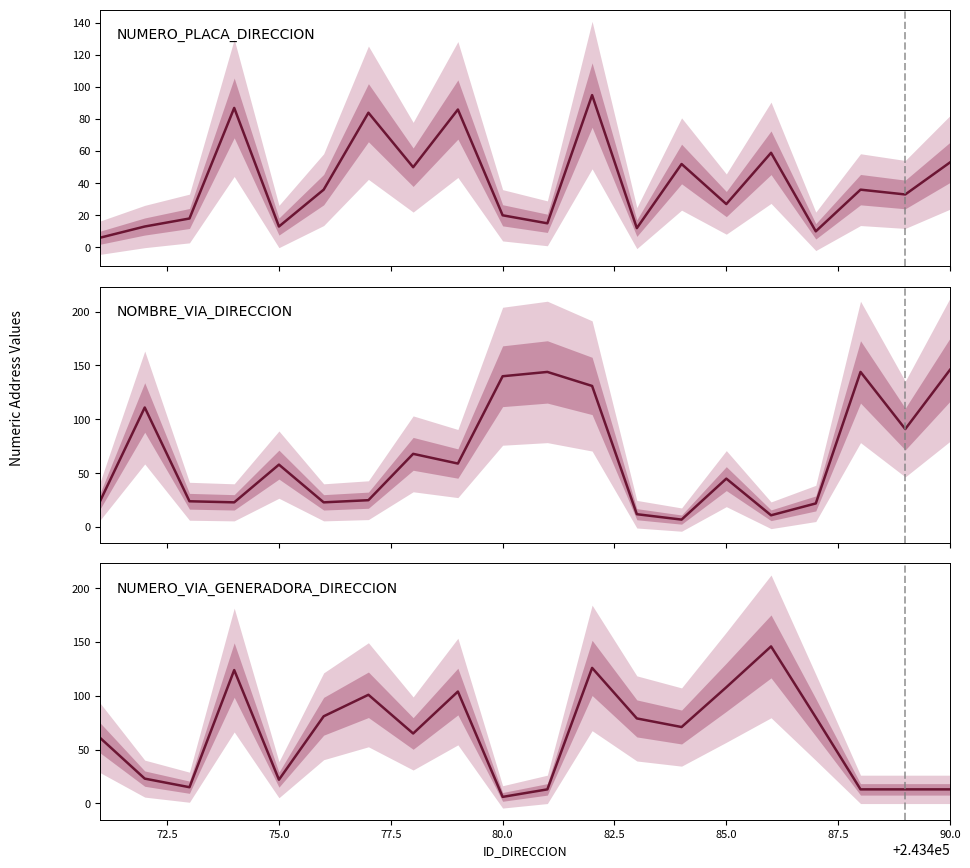

What is the average value of the NUMERO_PLACA_DIRECCION series?

40